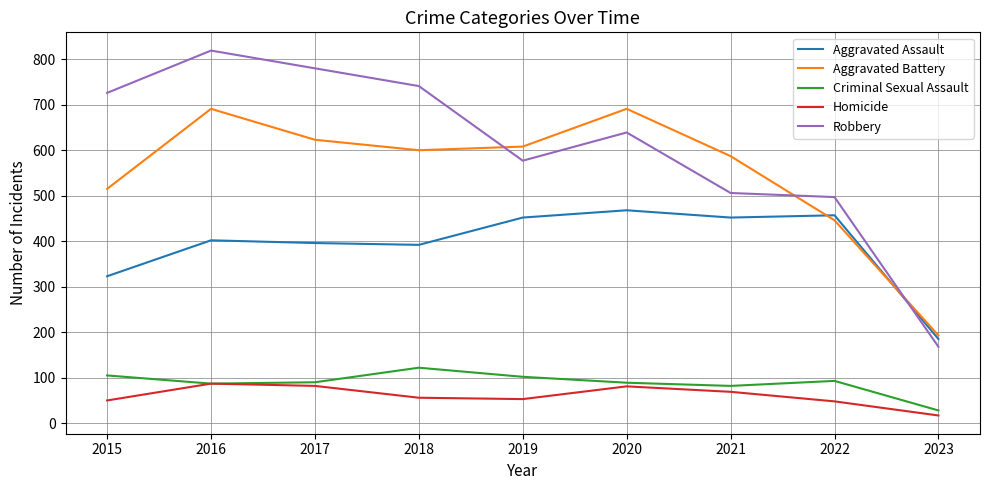

Which series changed the most between 2016 and 2018?

Aggravated Battery